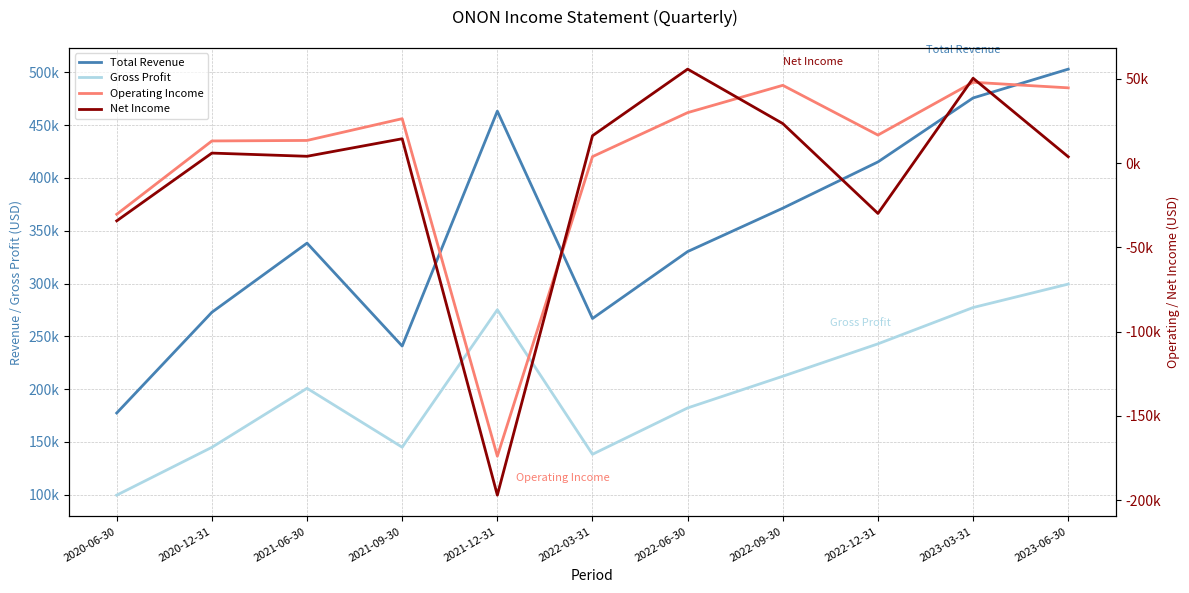

True or false: Operating Income has a value of 47900 at 2023-03-31.

True